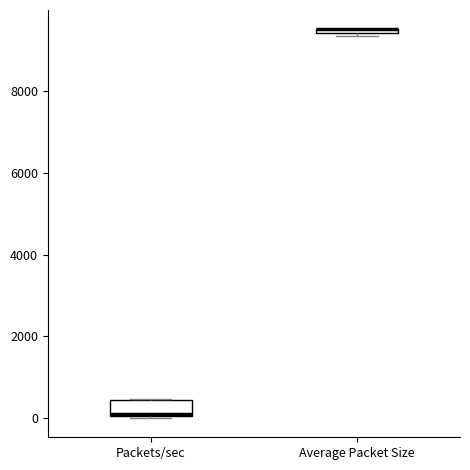

Where is the lower edge of the box for Packets/sec on the y-axis? The values are not printed on the chart, so give them approximately, as read against the axis.

0